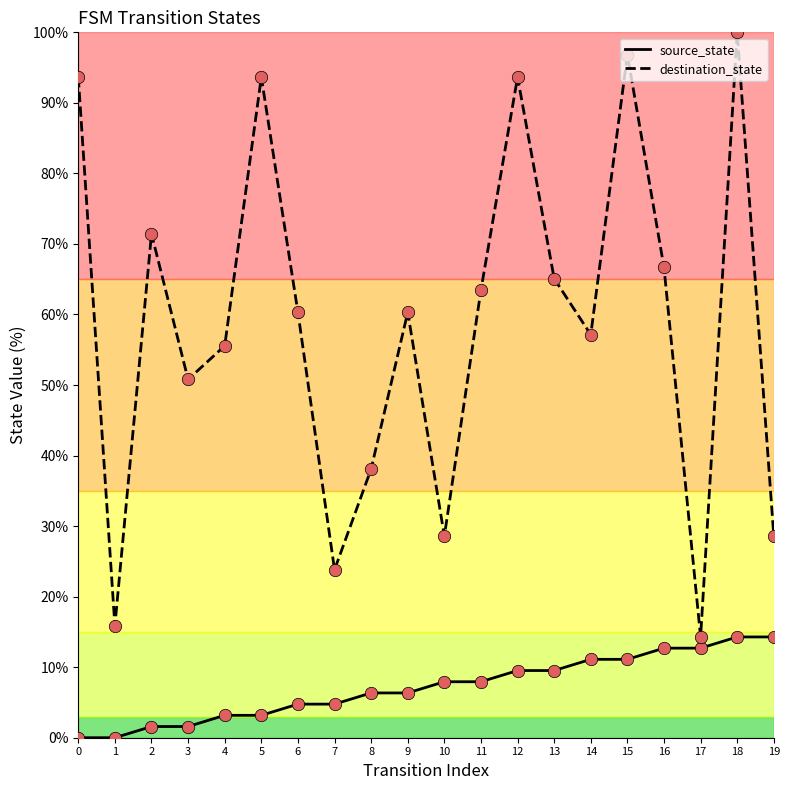

At how many categories does at least one series exceed 75?

5